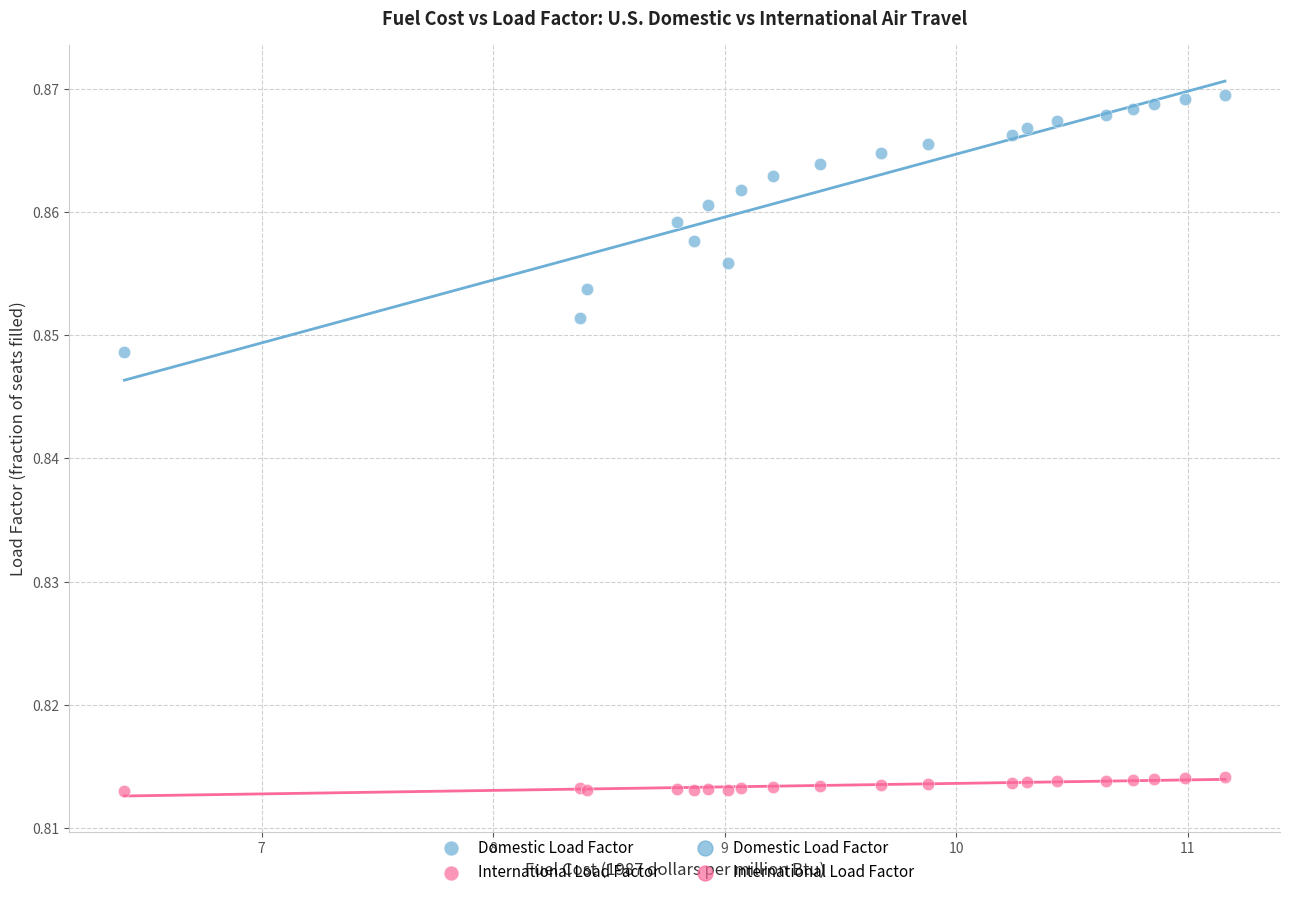

What is the X range (max minus min) for the scatter plot?

4.8